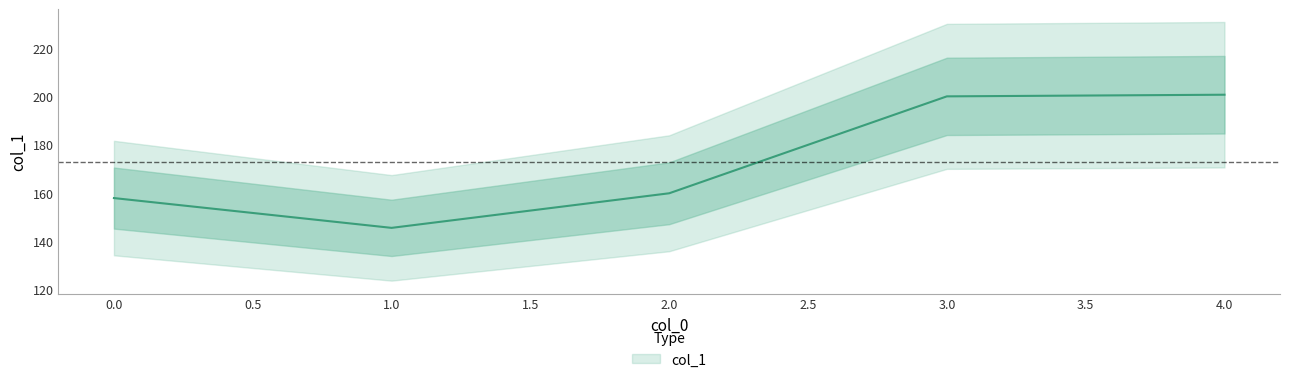

Reading left to right, transcribe all the data shown in this chart.

0=157.8	1=145.5	2=159.8	3=199.9	4=200.5